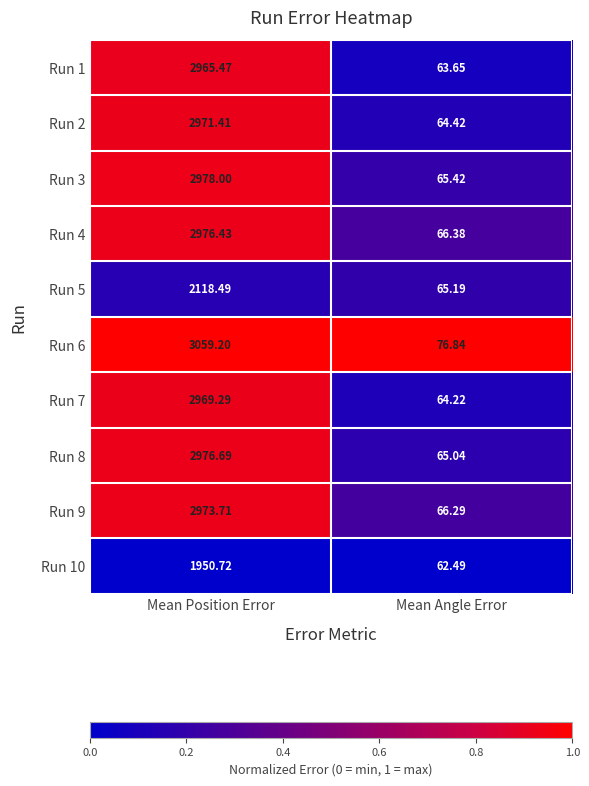

Which series has the largest total across all categories?

Run 6